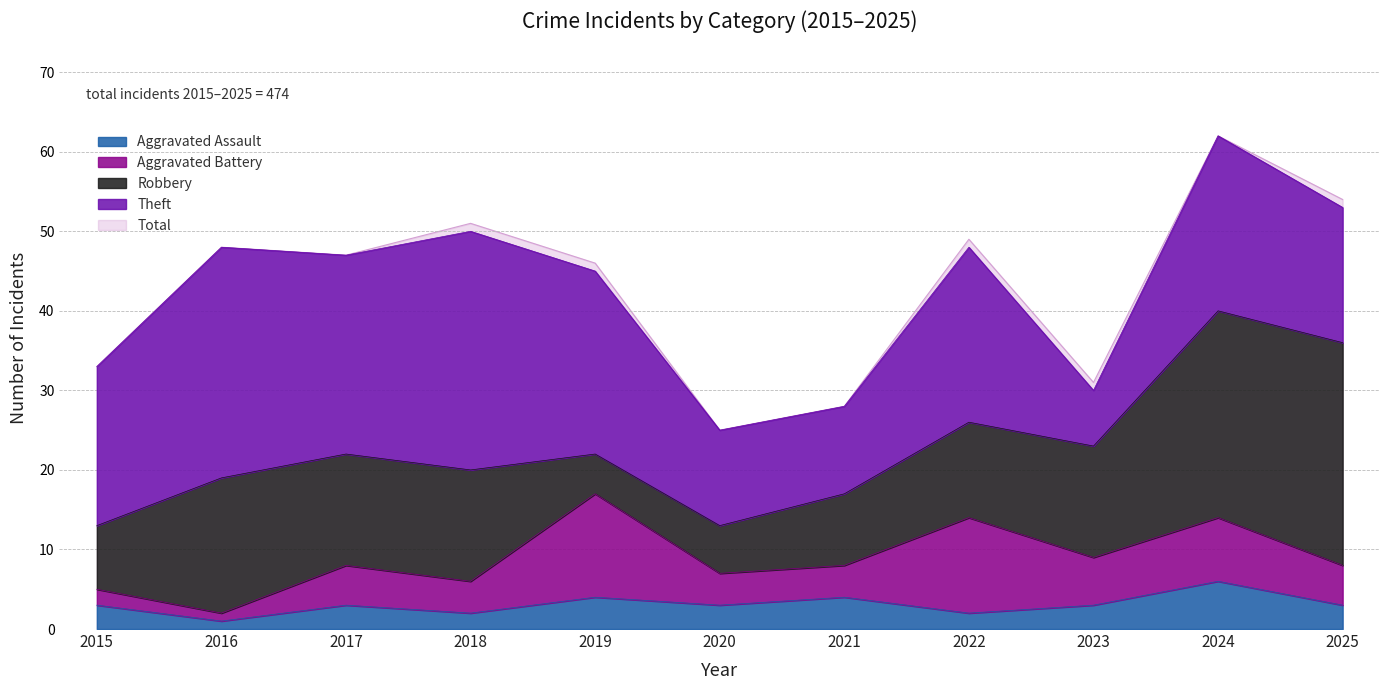

Which series has the widest spread of values?

Total